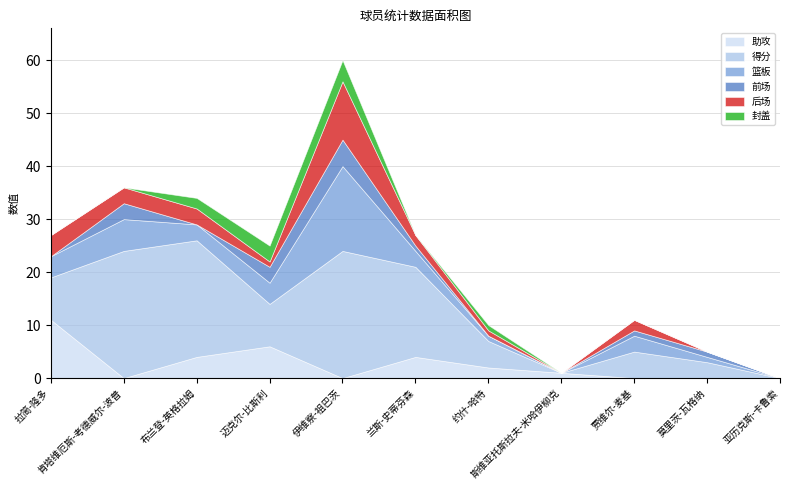

Where is the first local minimum for 后场?

迈克尔-比斯利